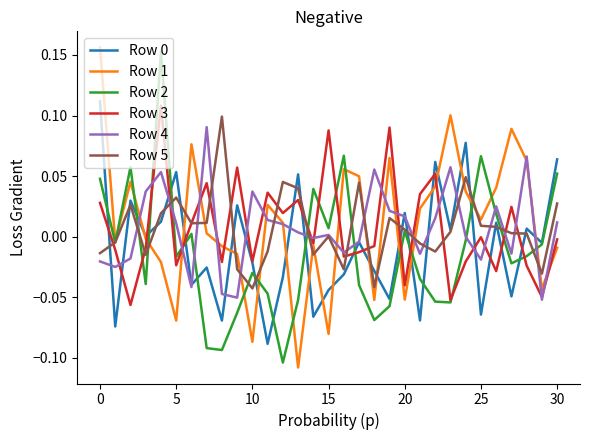

How many distinct data groups are displayed?

6